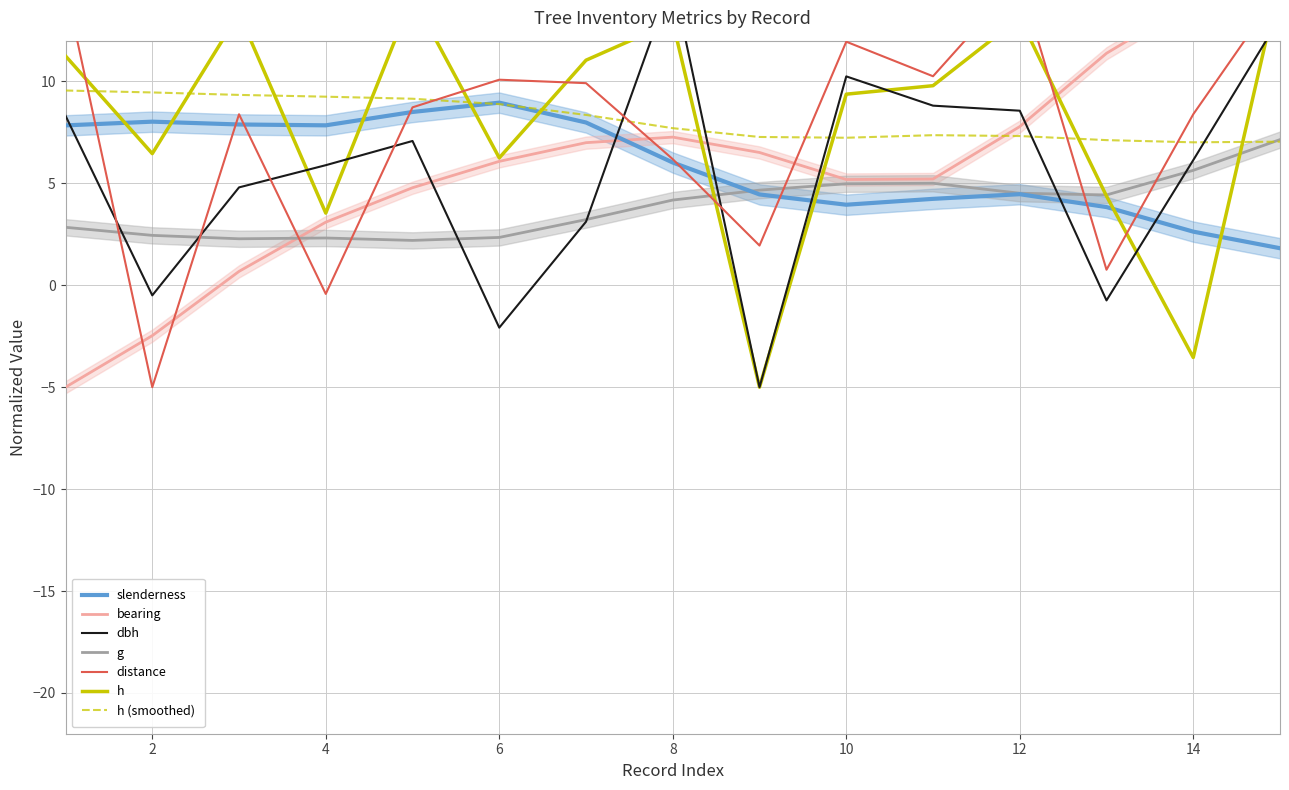

How many values in h are above zero?

13